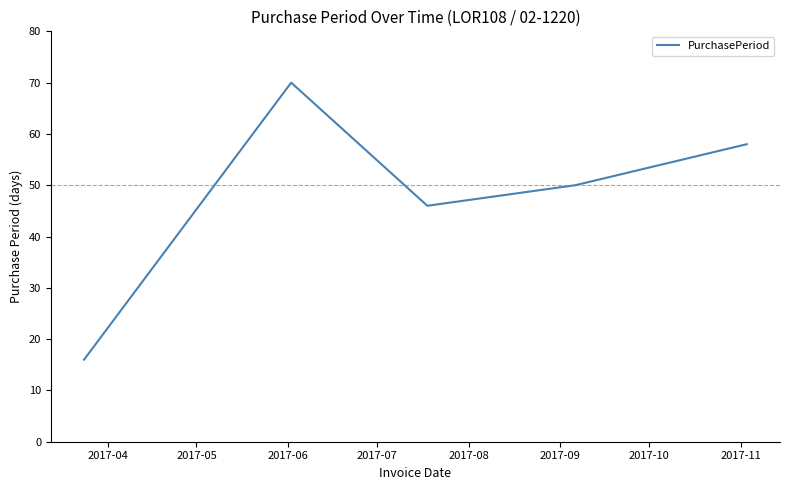

How many interior local valleys (lower than both neighbors) does the data have?

1